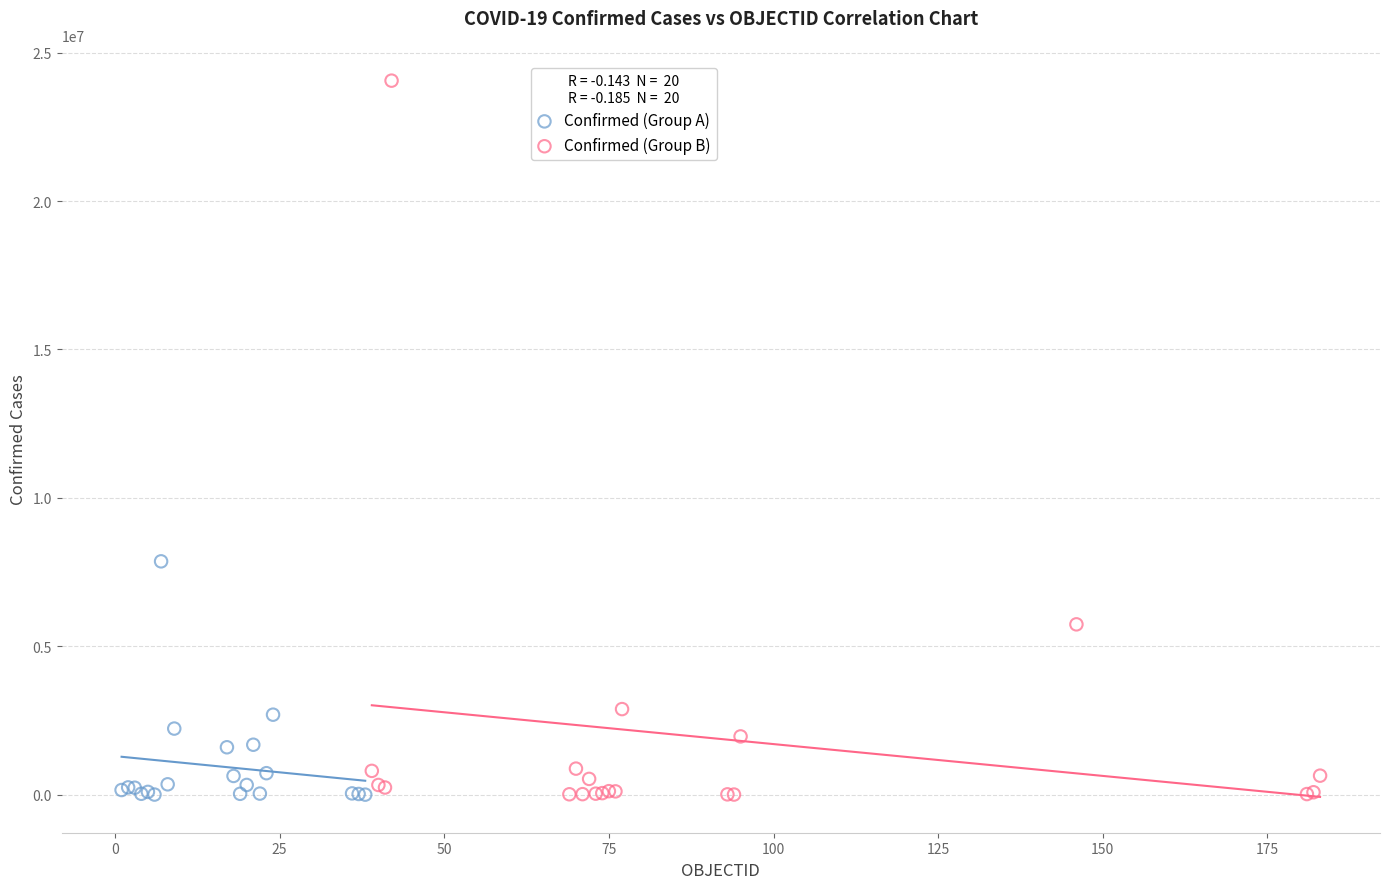

Which series has the largest Y range (max minus min)?

Confirmed (Group B)